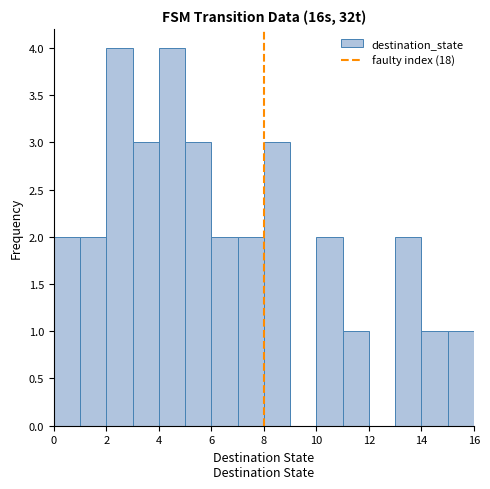

Reading left to right, list every bar in this chart as the range it spans on the x-axis followed by its height. The values are not printed on the chart, so give them approximately, as read against the axis.

0 to 1: 2
1 to 2: 2
2 to 3: 4
3 to 4: 3
4 to 5: 4
5 to 6: 3
6 to 7: 2
7 to 8: 2
8 to 9: 3
9 to 10: 0
10 to 11: 2
11 to 12: 1
12 to 13: 0
13 to 14: 2
14 to 15: 1
15 to 16: 1